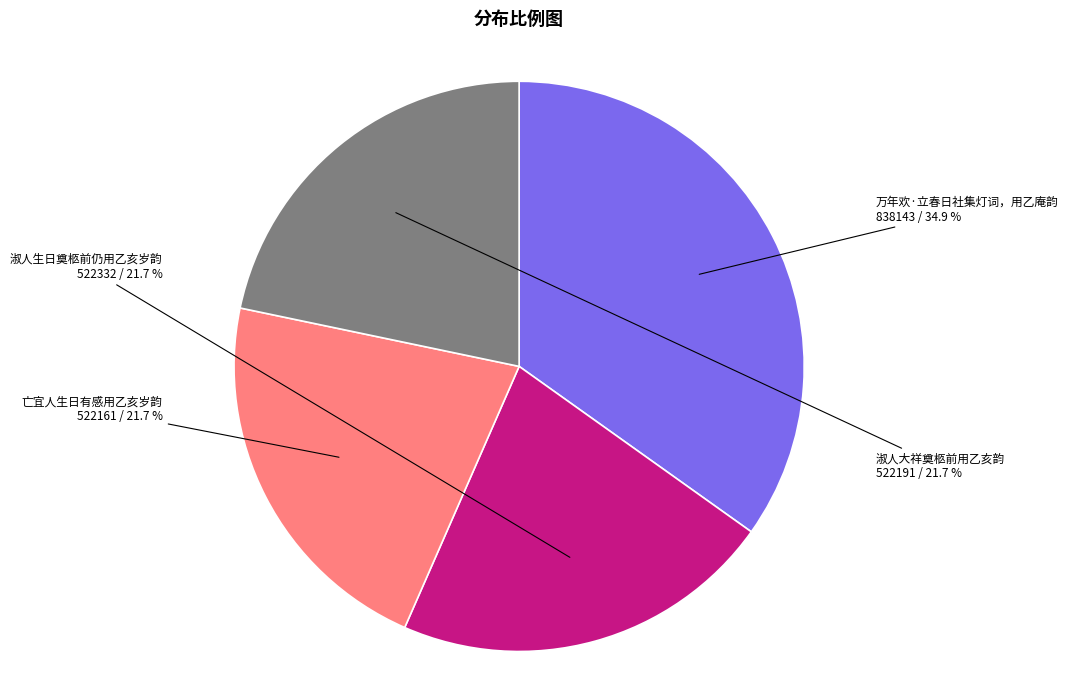

What percentage is the 万年欢·立春日社集灯词，用乙庵韵 slice, to the nearest percent?

35%